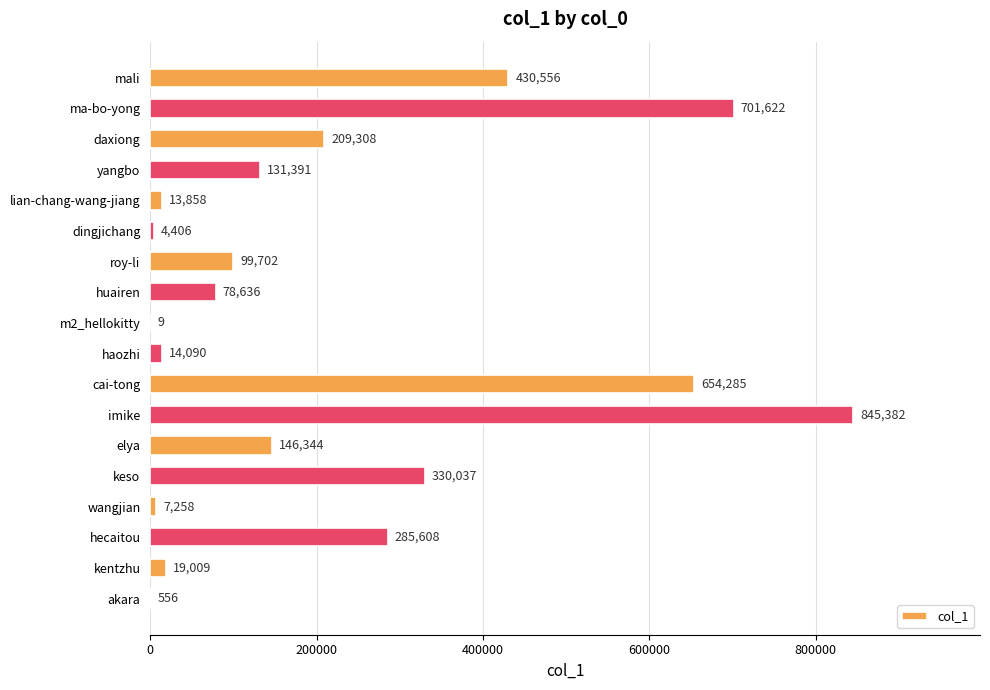

What is the approximate value at lian-chang-wang-jiang?

13858